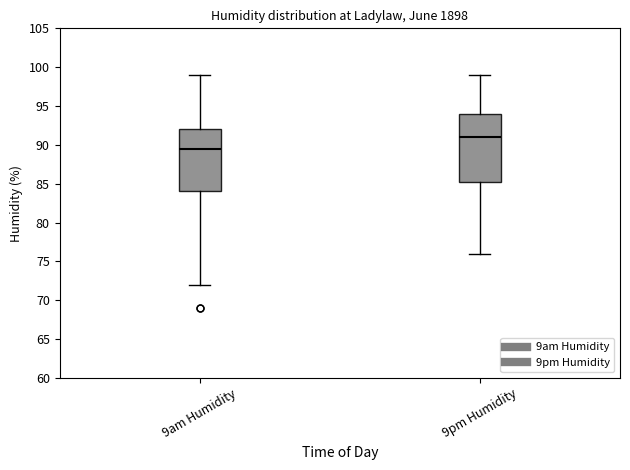

Which box has the highest median line?

9pm Humidity